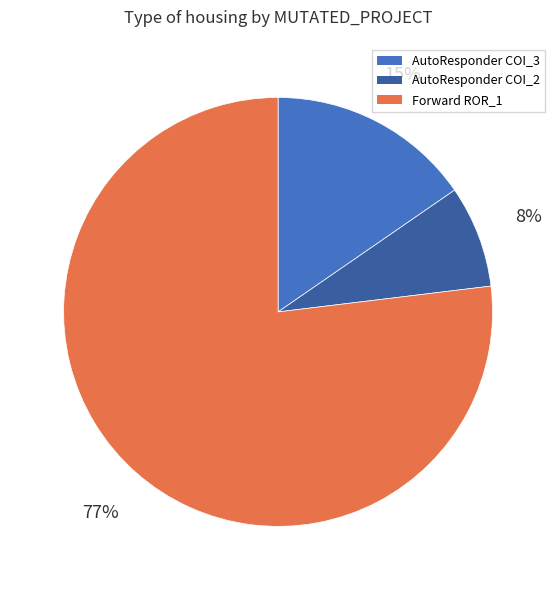

True or false: AutoResponder COI_3 accounts for 15% of the total.

True